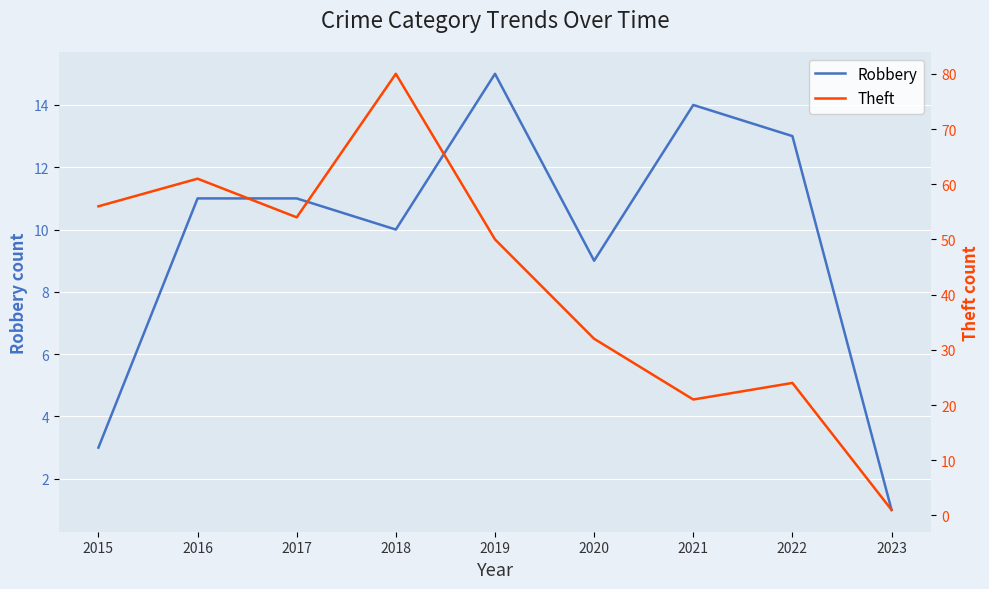

True or false: Theft and Robbery cross at least once.

False